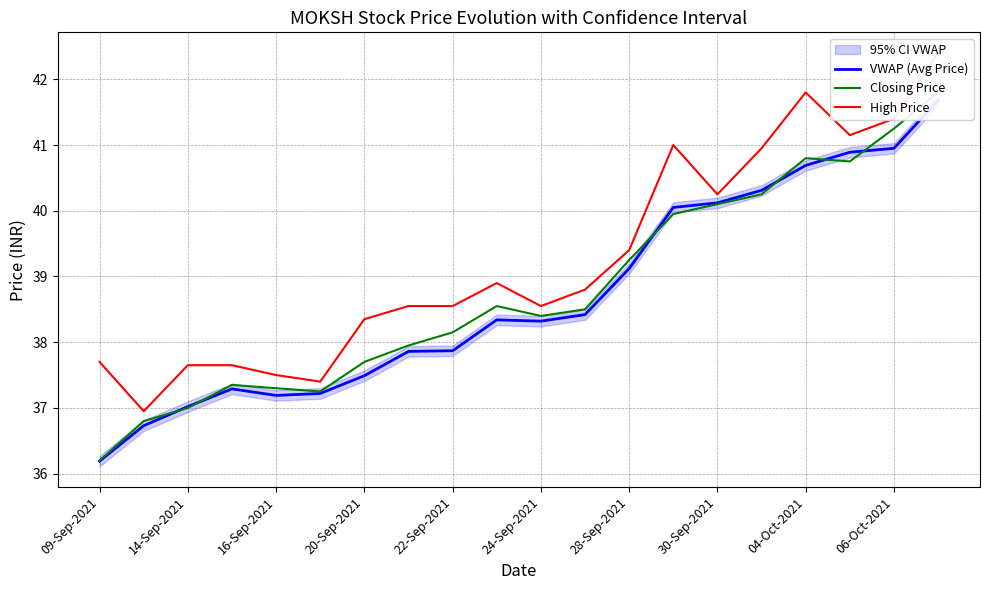

List the series in order of their peak value, highest first.

High Price, Closing Price, VWAP (Avg Price)